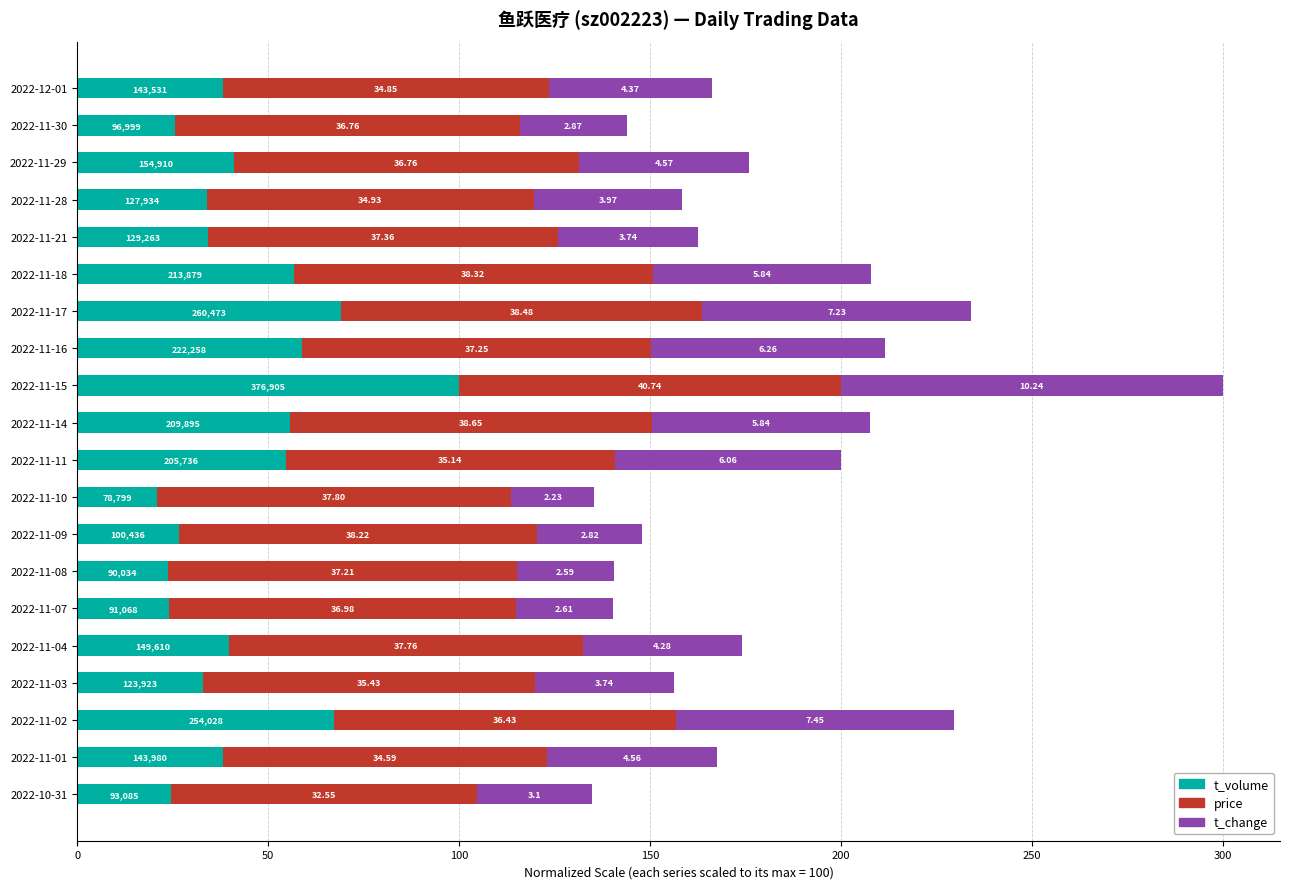

What are all the series names shown in the legend?

t_volume, price, t_change